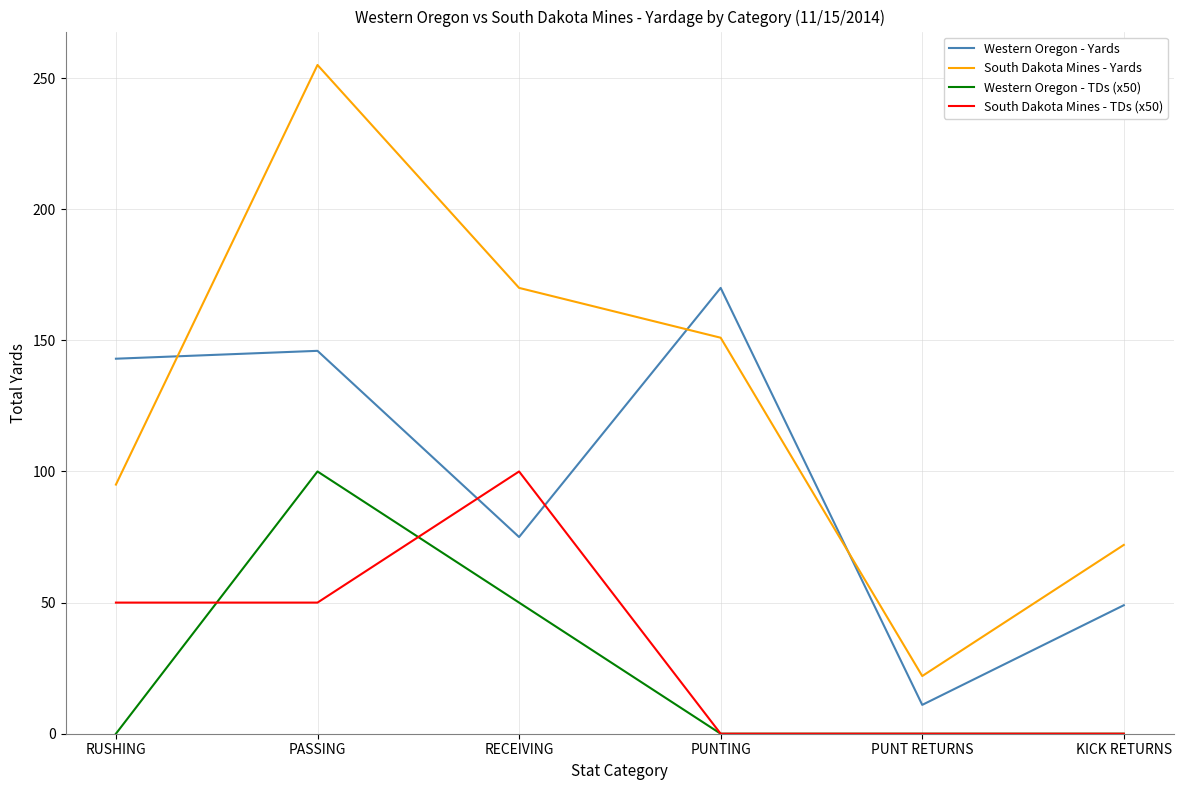

Between RUSHING and PUNTING, which series saw the biggest shift?

South Dakota Mines - Yards